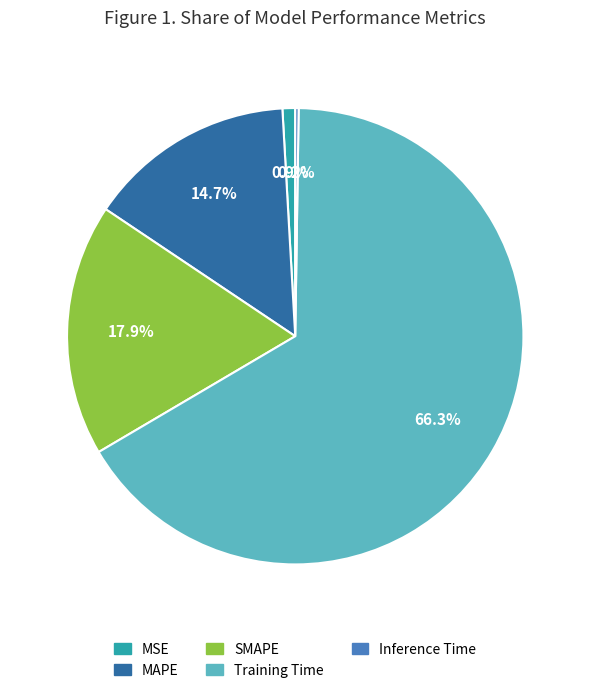

Which has a higher value, Training Time or SMAPE?

Training Time